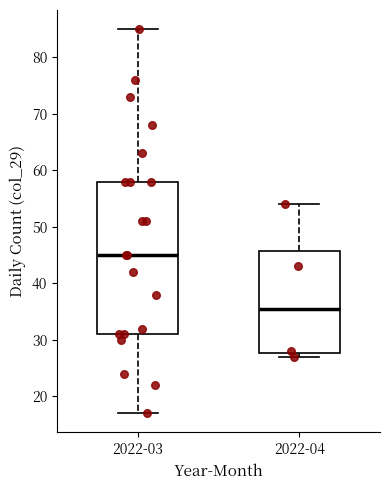

Where is the lower edge of the box for 2022-04 on the y-axis? The values are not printed on the chart, so give them approximately, as read against the axis.

28